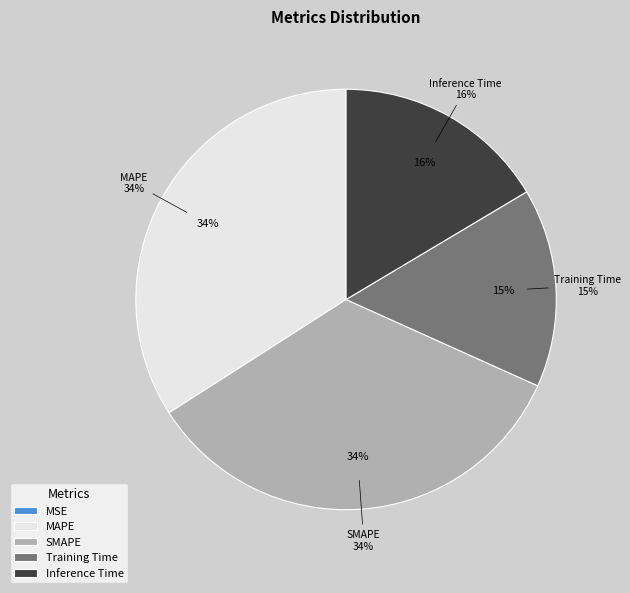

Does Training Time account for over 50% of the chart?

No